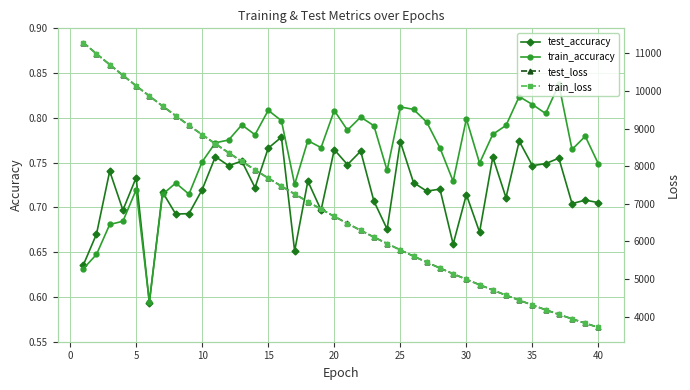

How many distinct data groups are displayed?

4